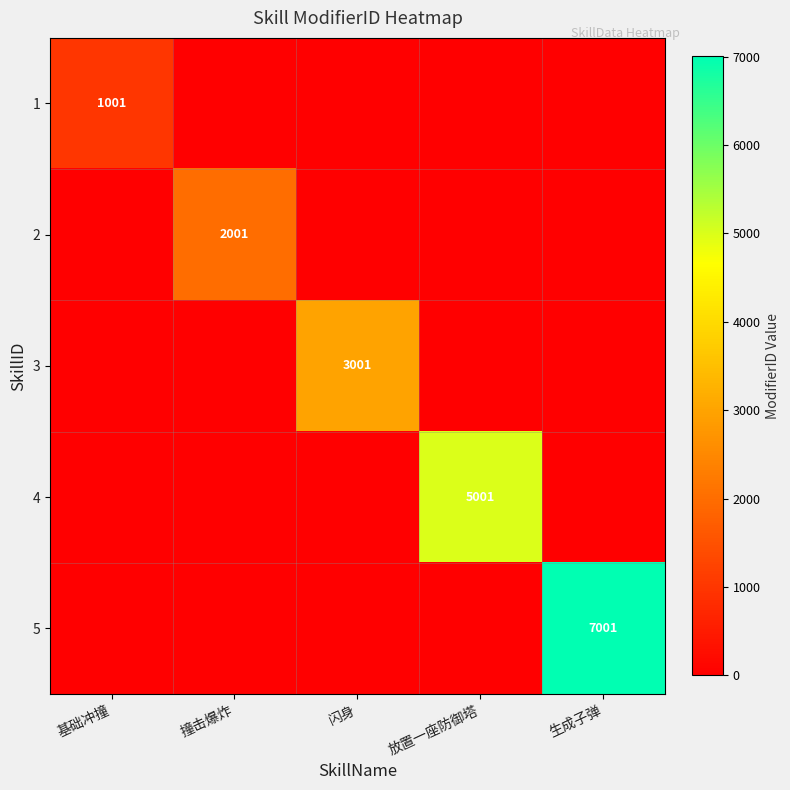

How many values in the 4 series exceed 0?

1